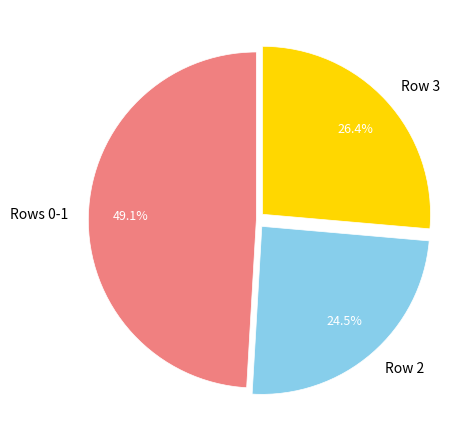

To the nearest percent, what is the average slice percentage?

33%